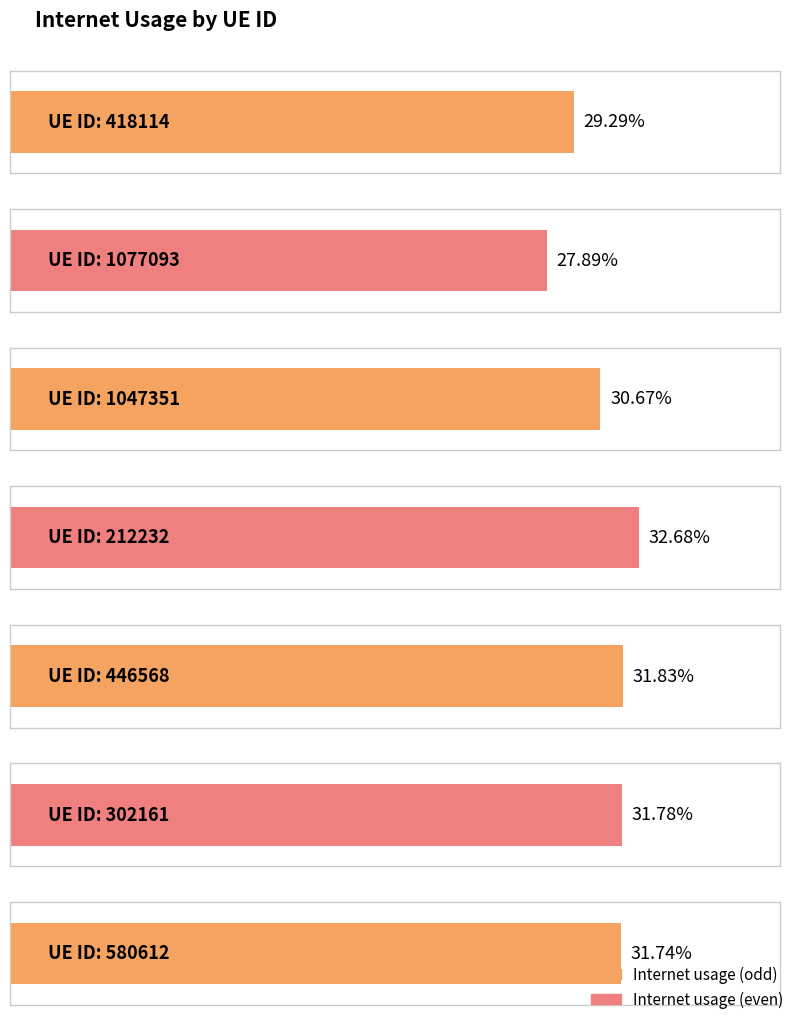

Which category has the lowest value across all series?

1077093